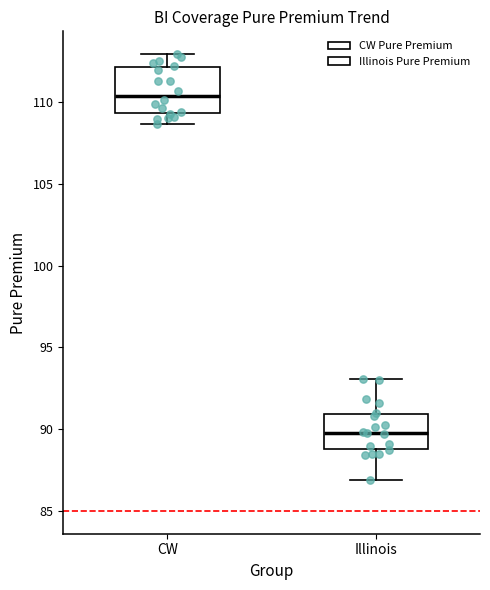

Reading left to right, read every box against the y-axis: the position of its median line, the range the box covers, and the ends of its whiskers. The values are not printed on the chart, so give them approximately, as read against the axis.

CW: median 110.5, box 109.5 to 112.0, whiskers 108.5 to 113.0
Illinois: median 90.0, box 89.0 to 91.0, whiskers 87.0 to 93.0